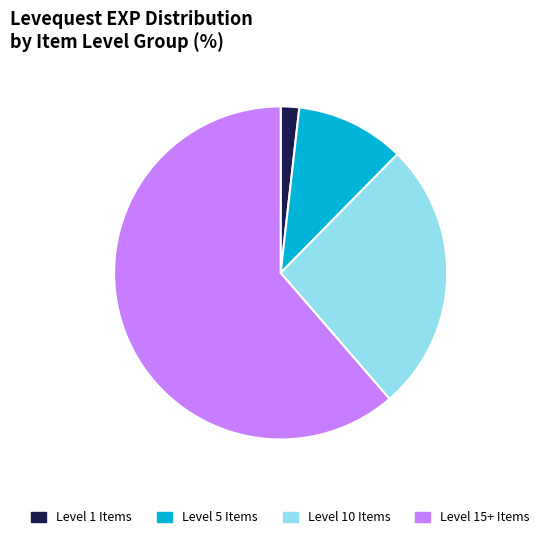

Is it true that Level 1 Items is 14% of the pie?

False